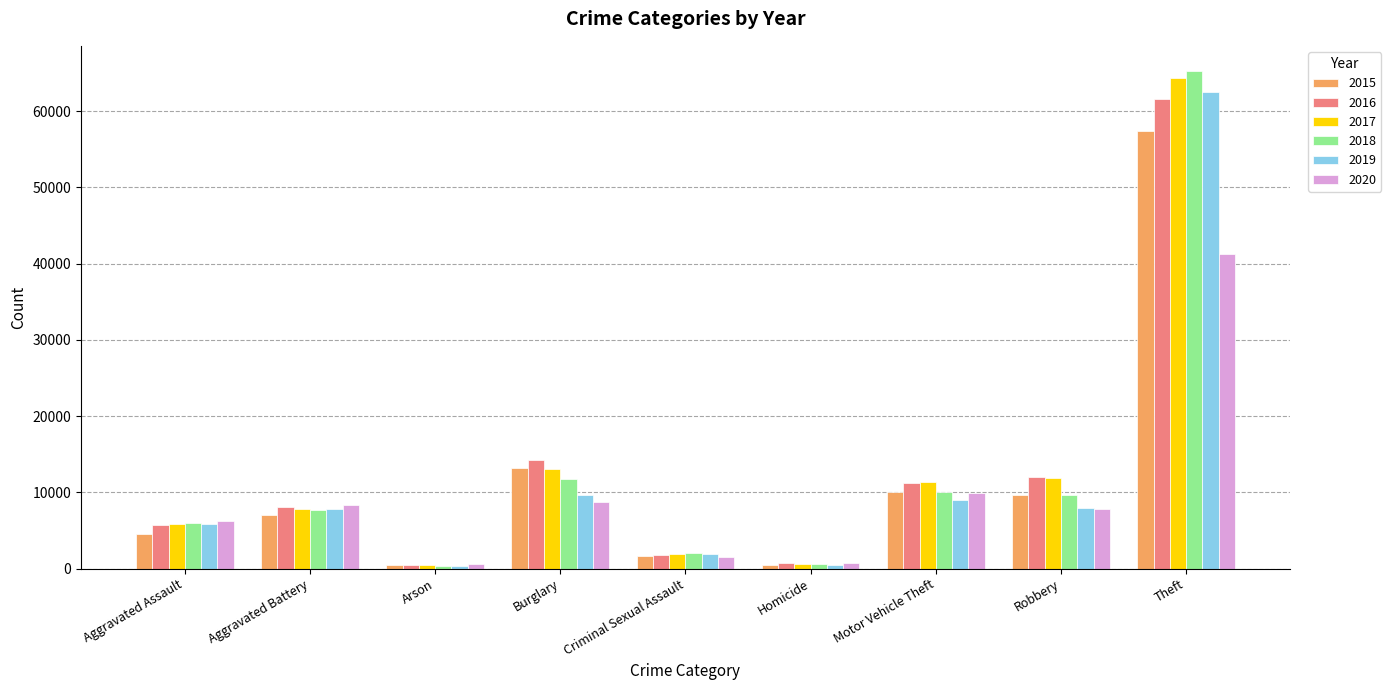

Which series has the widest spread of values?

2018